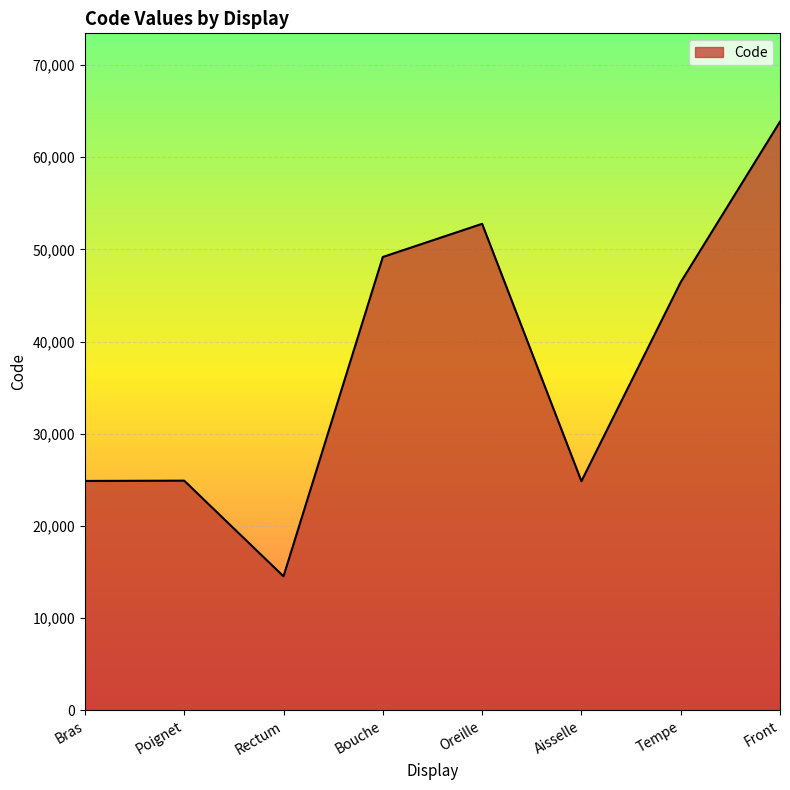

What is the sum of the values at Aisselle and Front?

88728